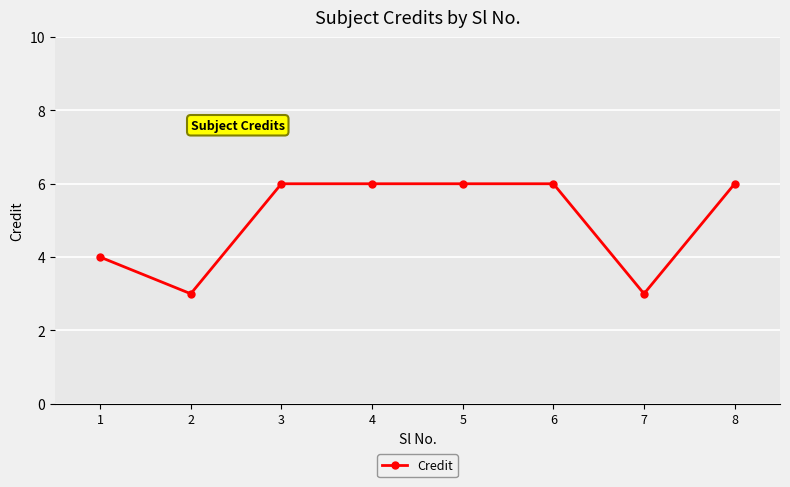

At which category does the data reach its first local valley?

2